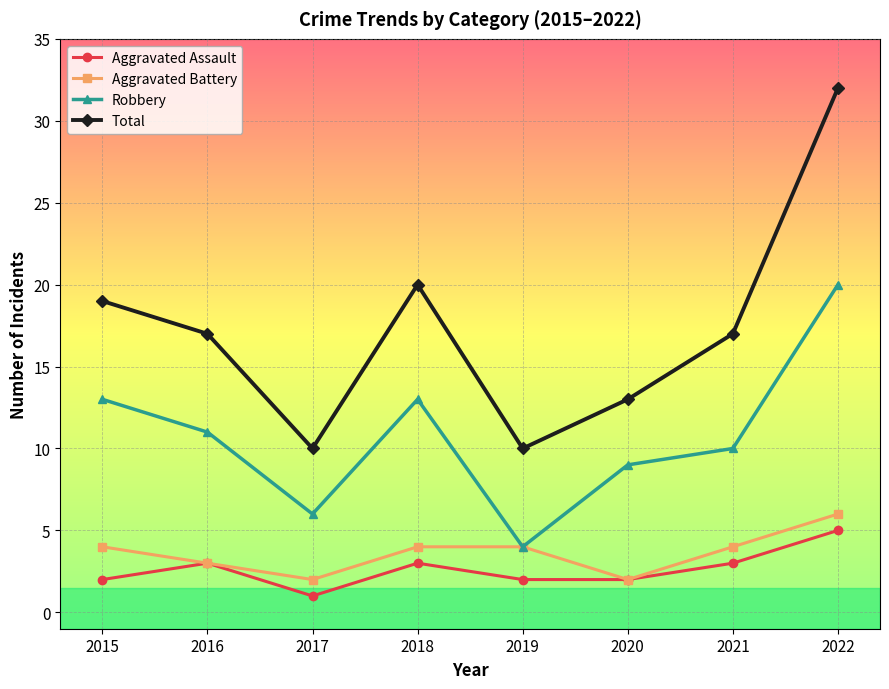

What is the sum of the Aggravated Battery values at 2016 and 2019?

7